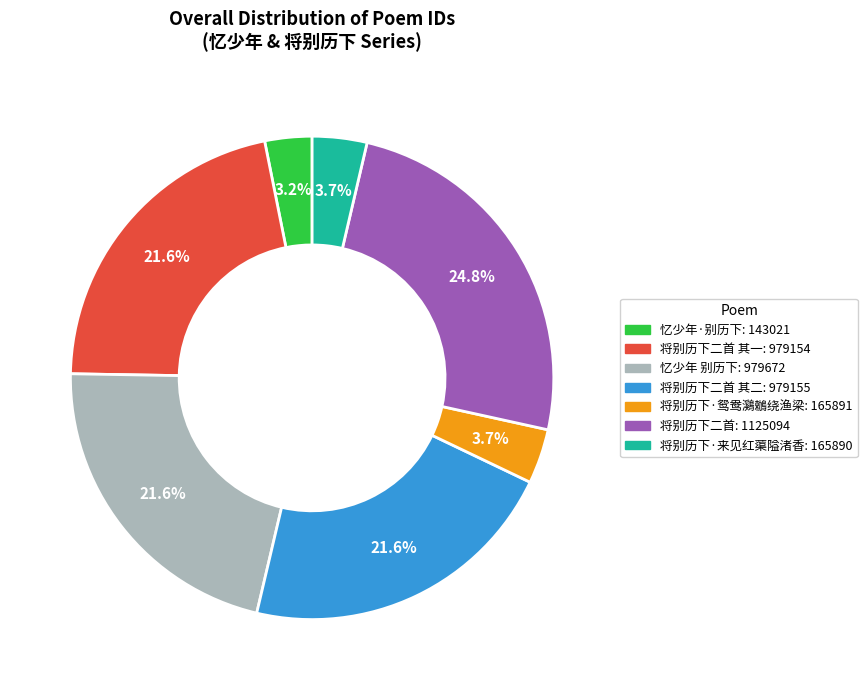

Is there a majority slice in this chart?

No